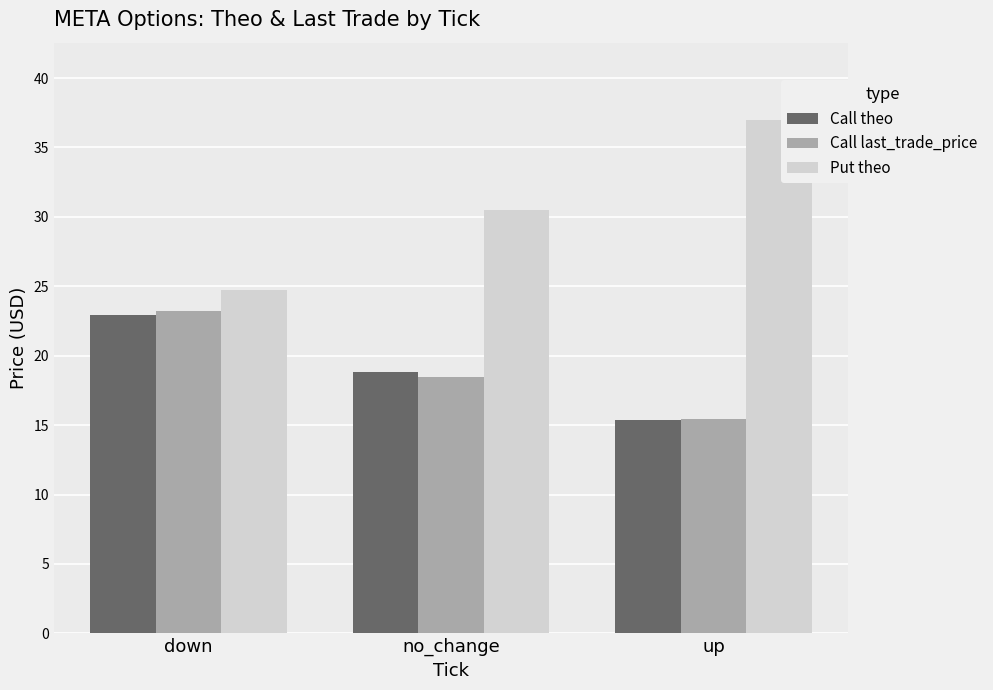

How many groups of bars are there?

3